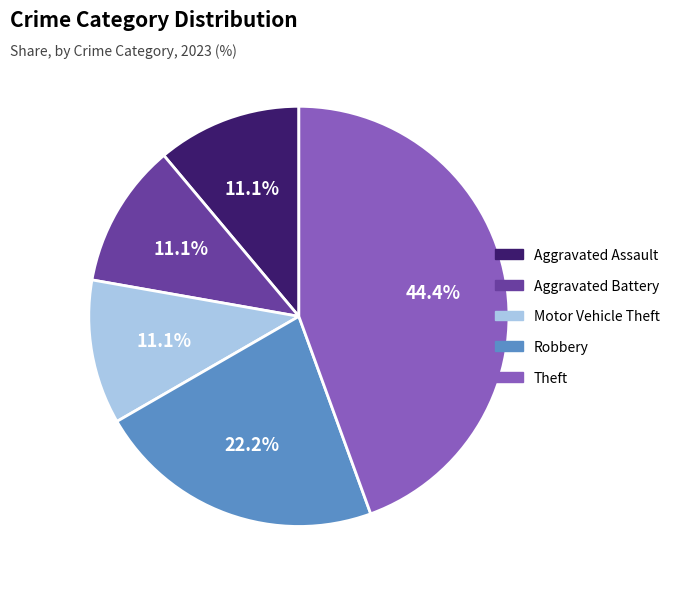

Is there a majority slice in this chart?

No